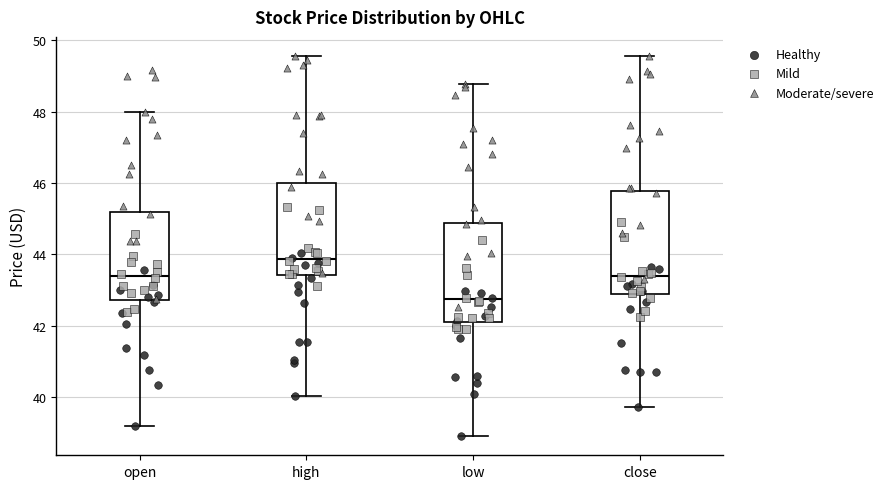

Where is the upper edge of the box for low on the y-axis? The values are not printed on the chart, so give them approximately, as read against the axis.

44.8